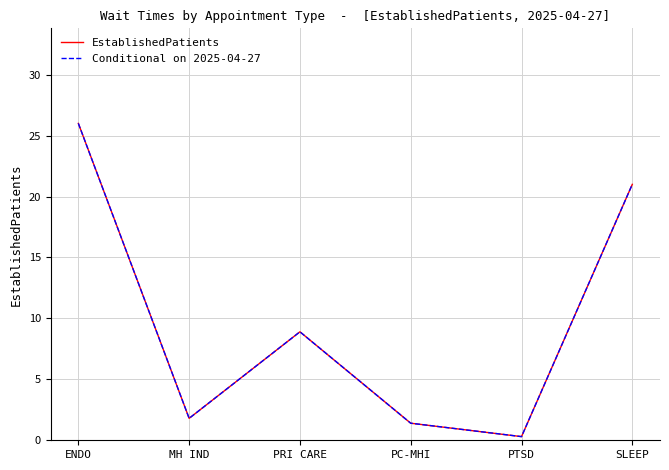

Does the chart have visible grid lines?

Yes